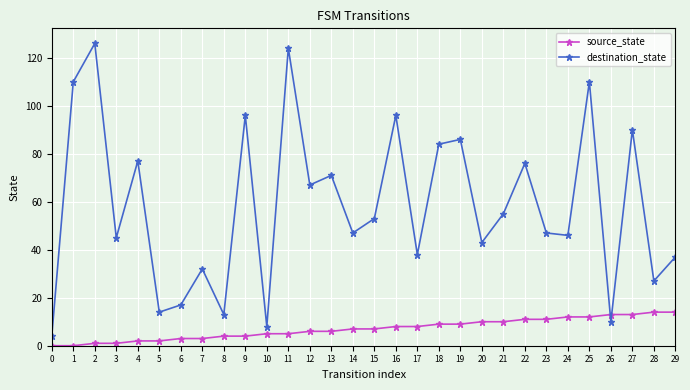

What value does the destination_state series have at 1?

110